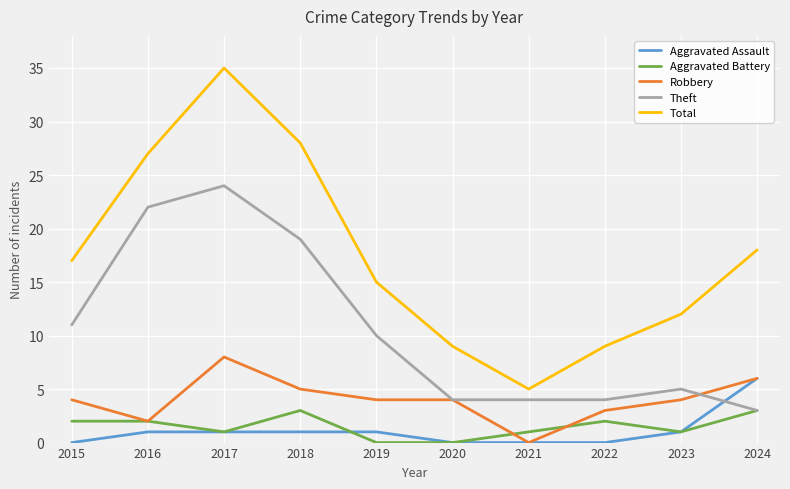

Count the Aggravated Battery values in the range 1 to 2.

6